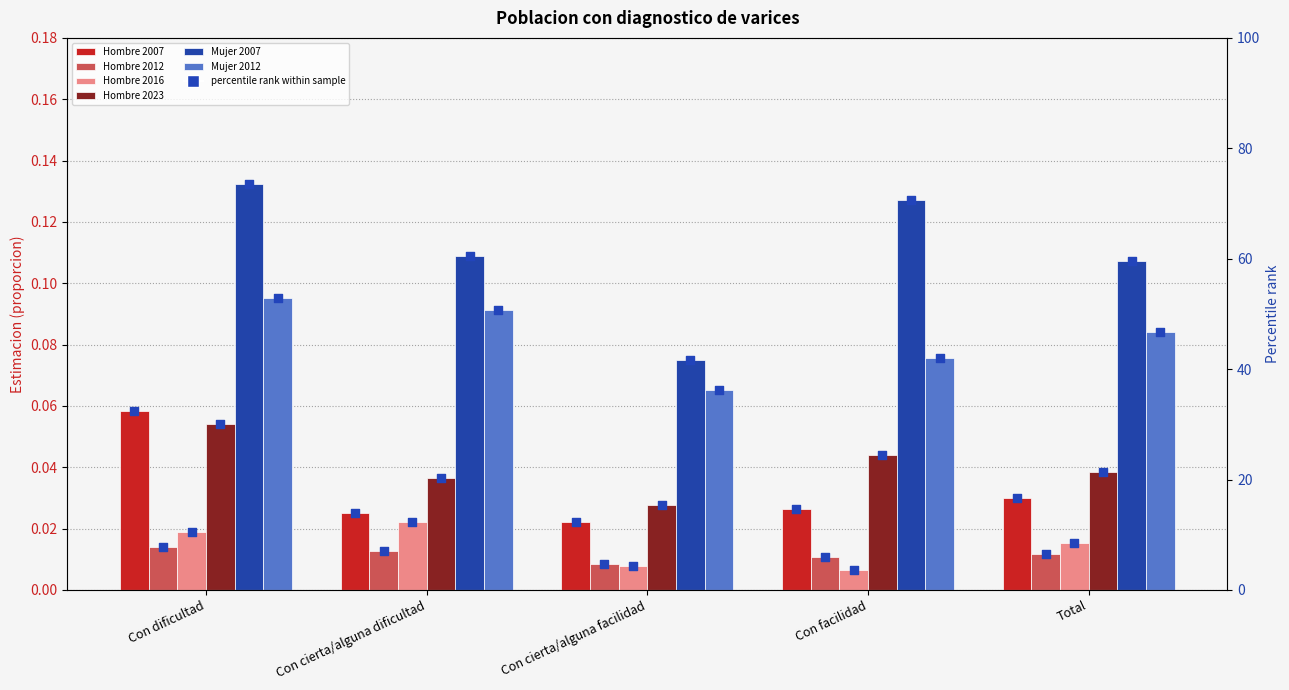

Which series reaches the maximum Y coordinate?

Mujer 2007